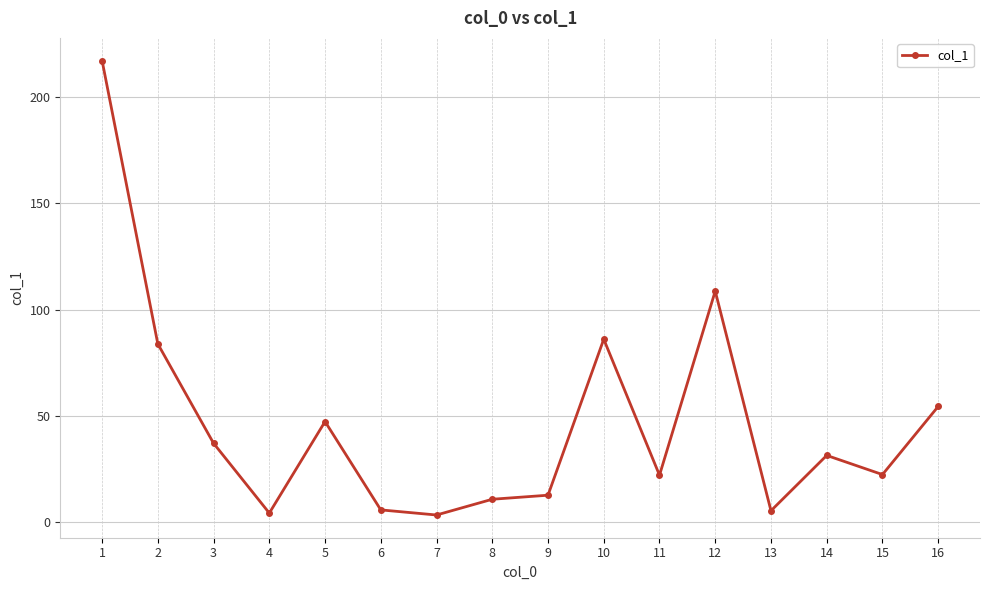

What is the value of the 9th point from the left?

12.8